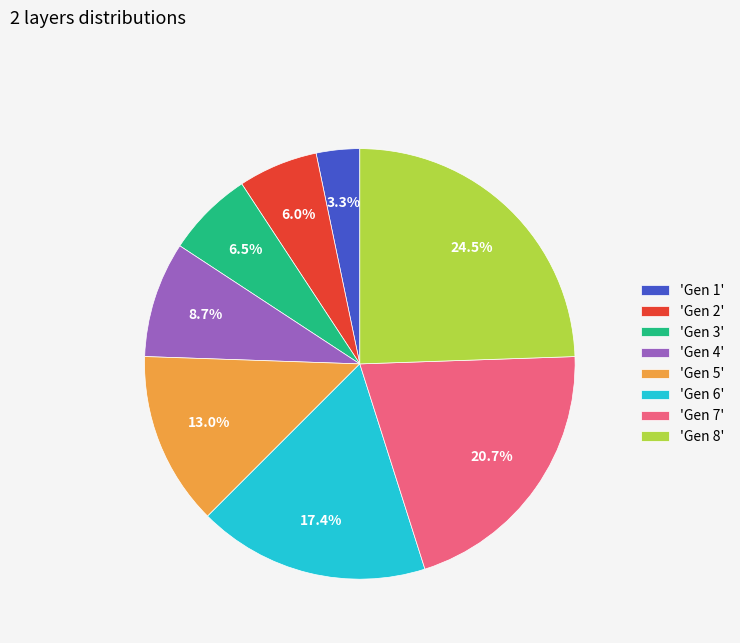

Rank the categories by value from highest to lowest.

'Gen 8', 'Gen 7', 'Gen 6', 'Gen 5', 'Gen 4', 'Gen 3', 'Gen 2', 'Gen 1'